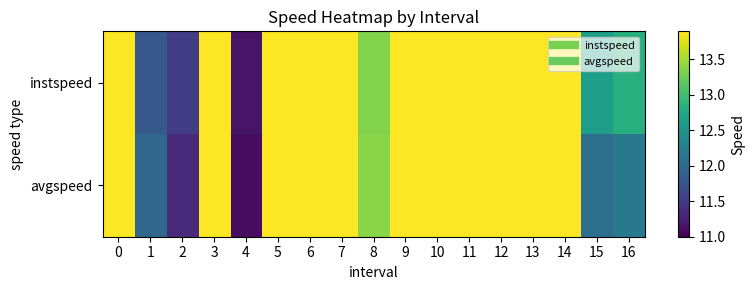

What is the difference between the highest and lowest values at 1?

0.2